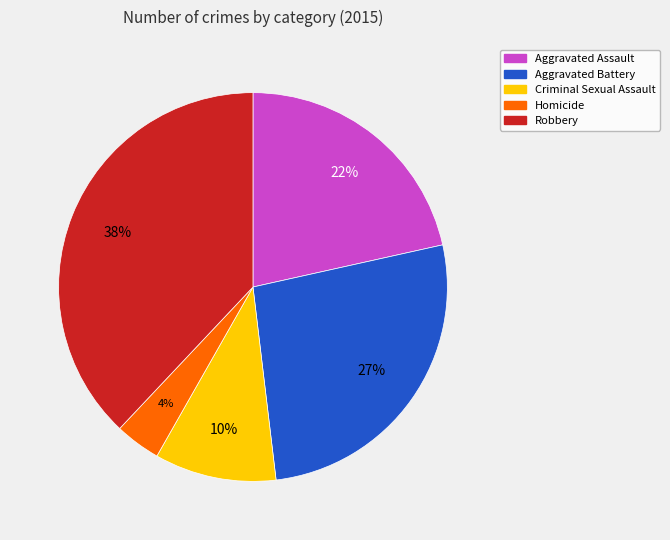

The Aggravated Battery slice represents 27% of the pie. True or false?

True